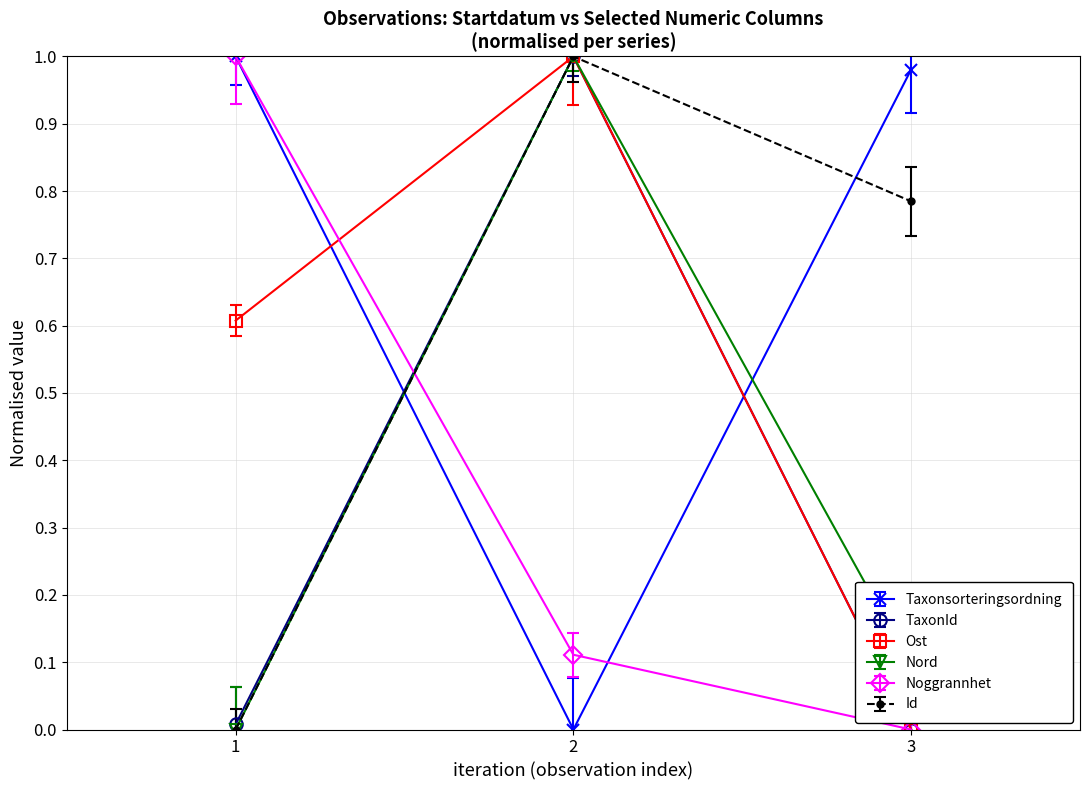

At which label does Noggrannhet reach its minimum?

3